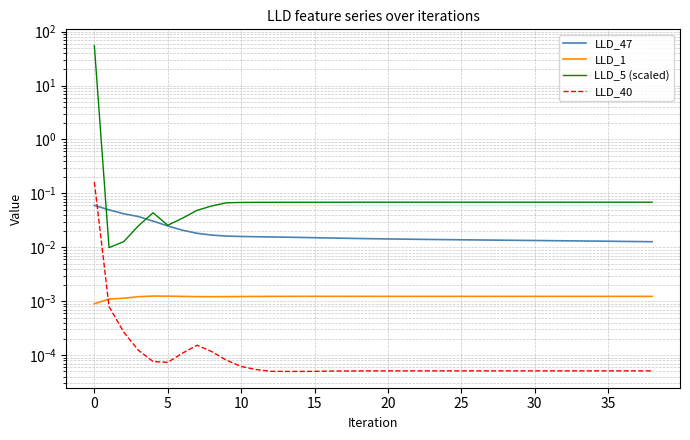

Which series has the largest range (max minus min)?

LLD_5 (scaled)